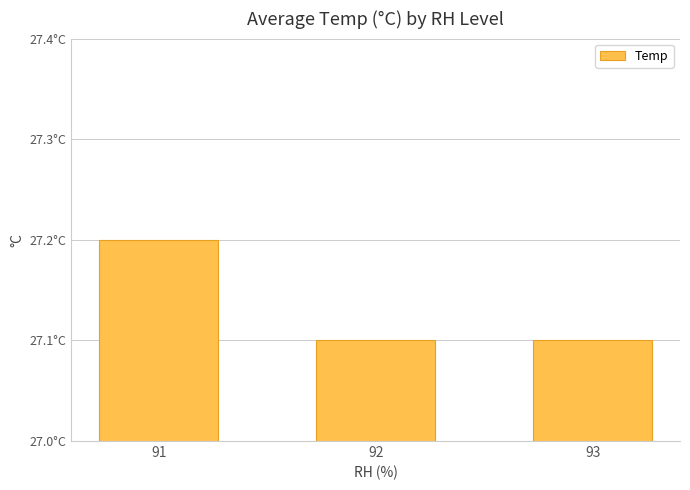

Does the chart contain any negative values?

No